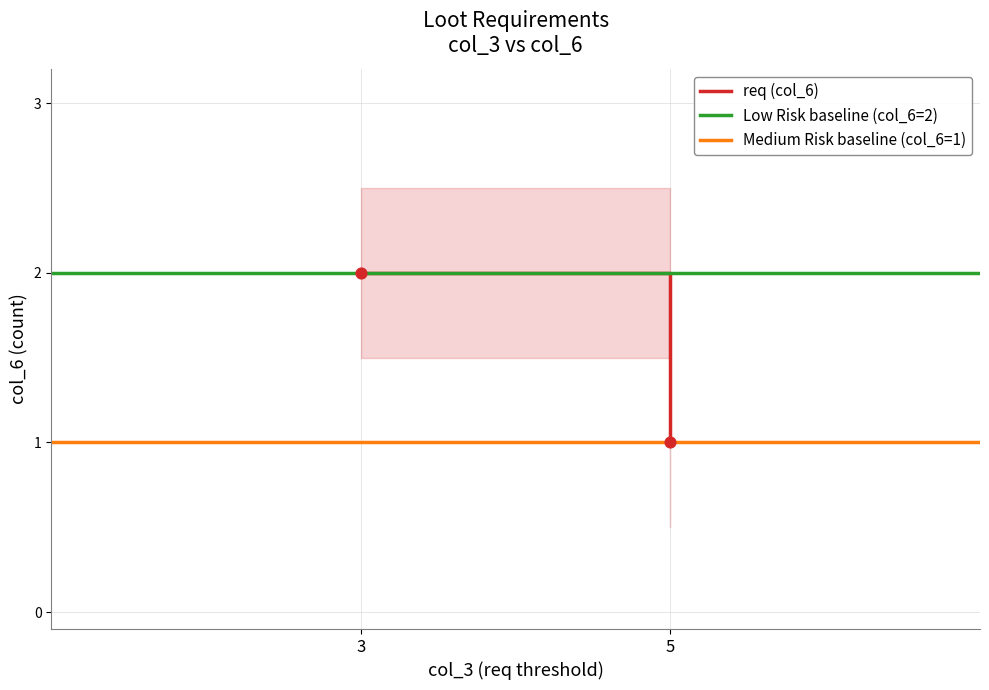

What is the average X value?

4